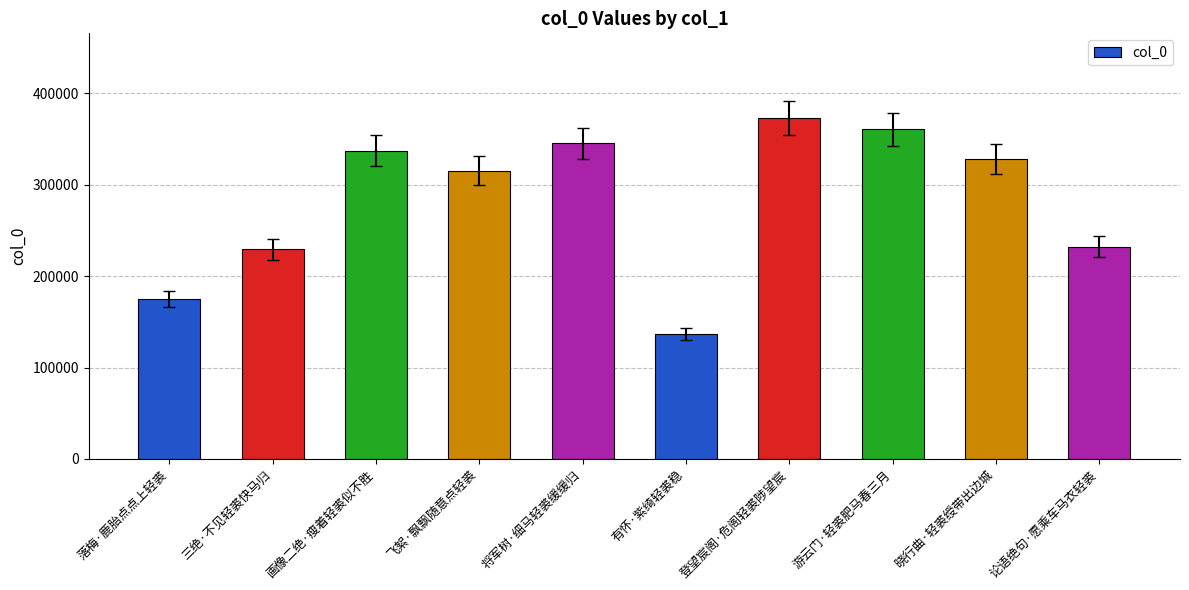

What position from the left is 画像二绝·瘦着轻裘似不胜?

3